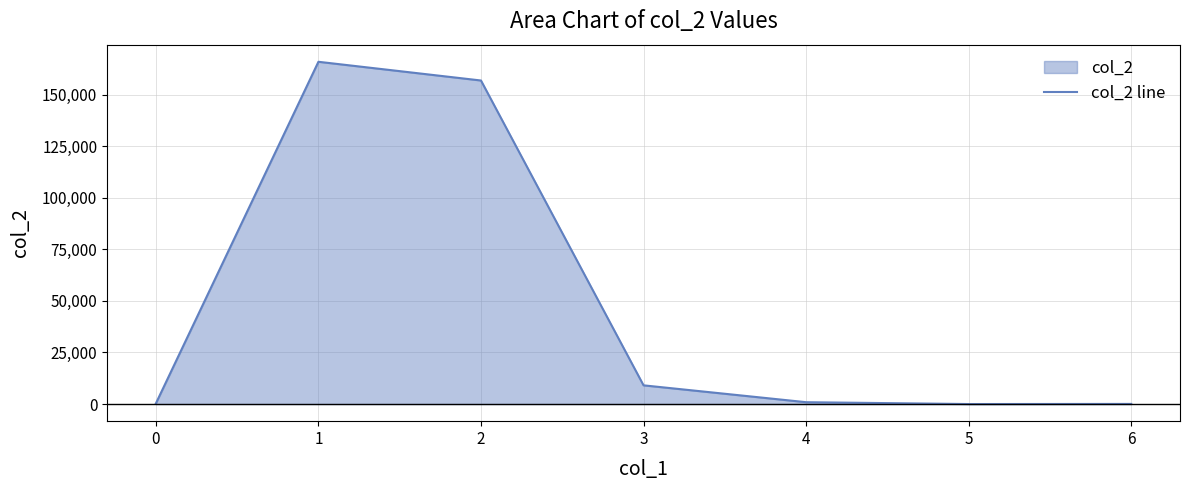

What is the change in value from 1 to 2?

-9075.0